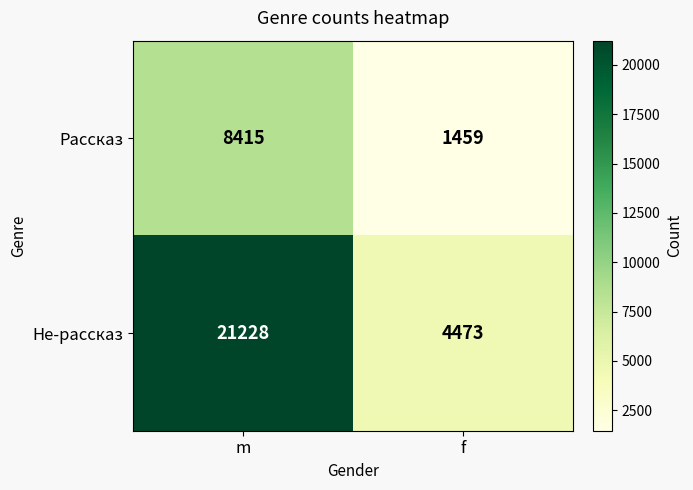

At which label does Не-рассказ reach its peak?

m